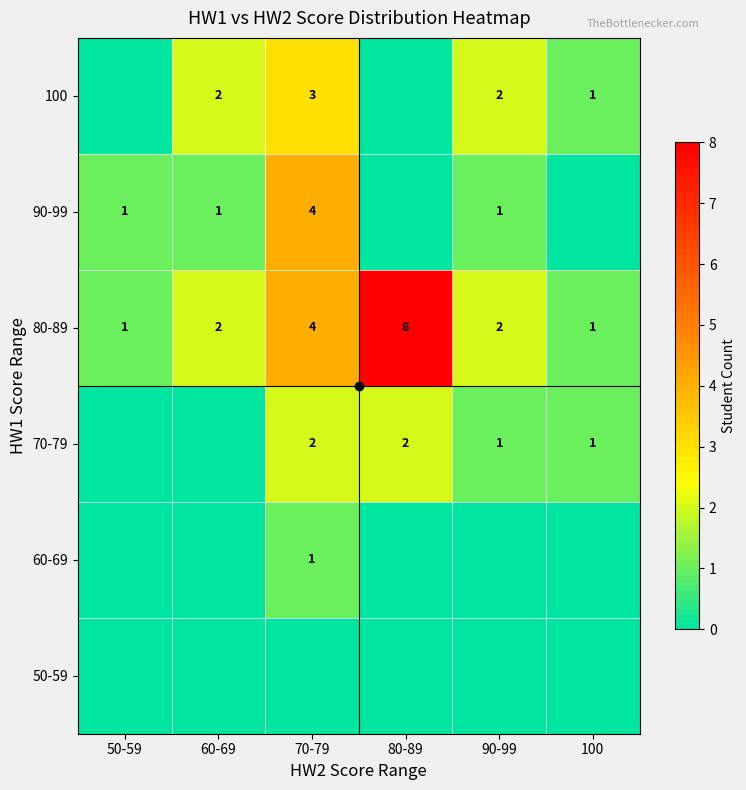

At which category is the sum across all series the highest?

70-79